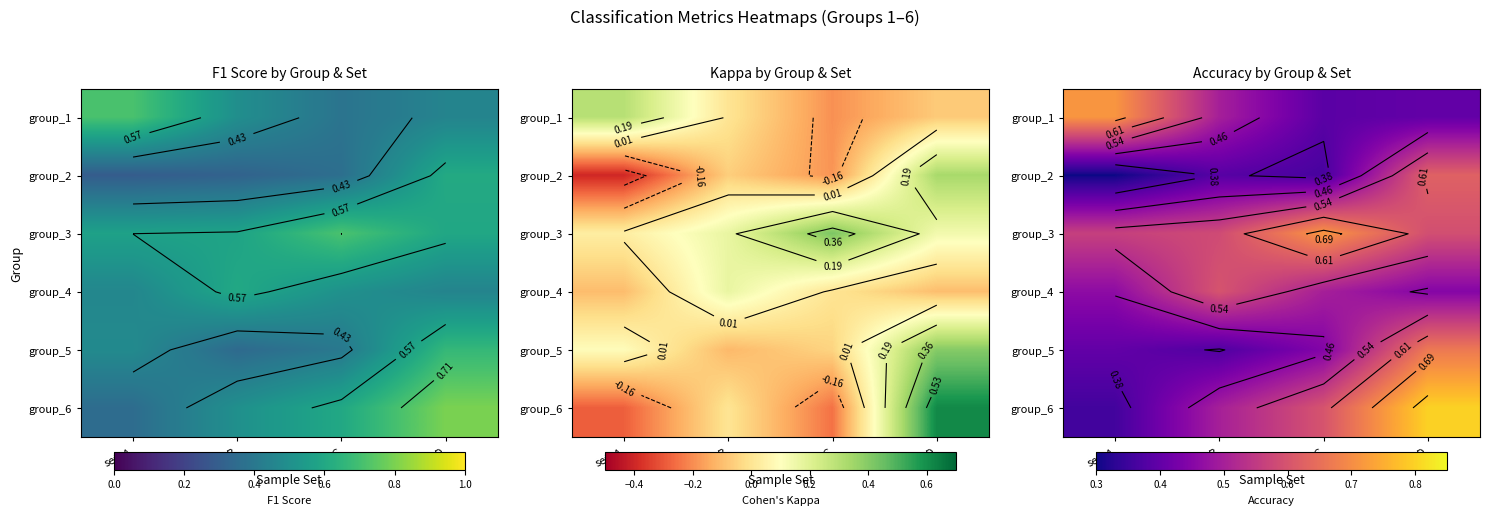

Which category has the highest value in the group_2 series?

set_D